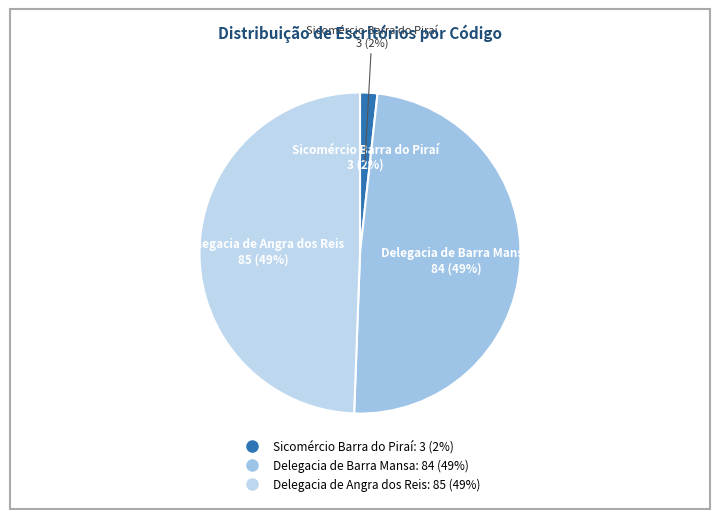

Count the number of slices in the pie.

4